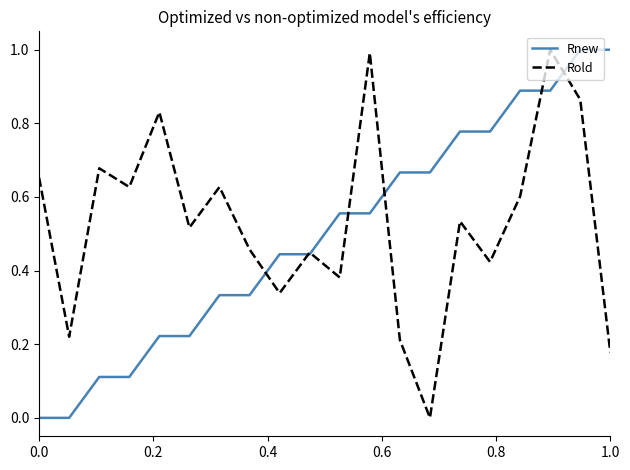

What is the greatest value displayed?

1.0